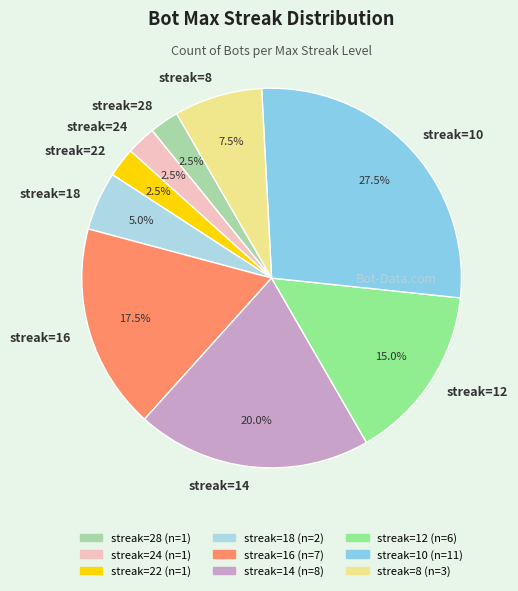

How many segments does this pie chart have?

9